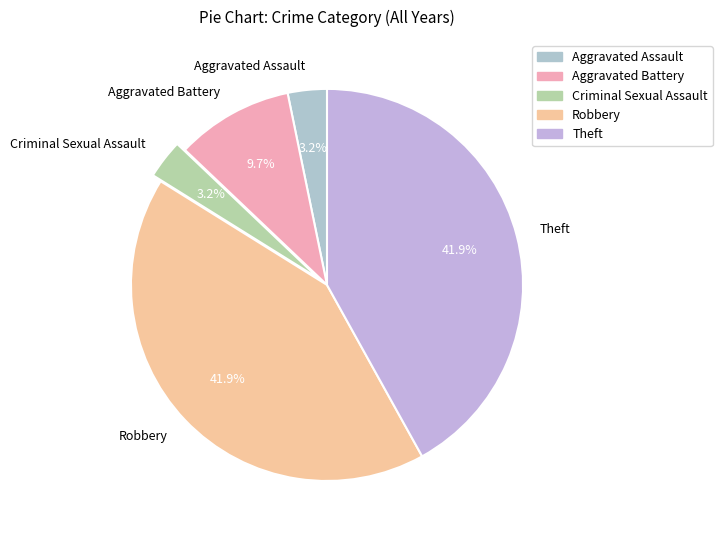

Does any single category account for the majority?

No